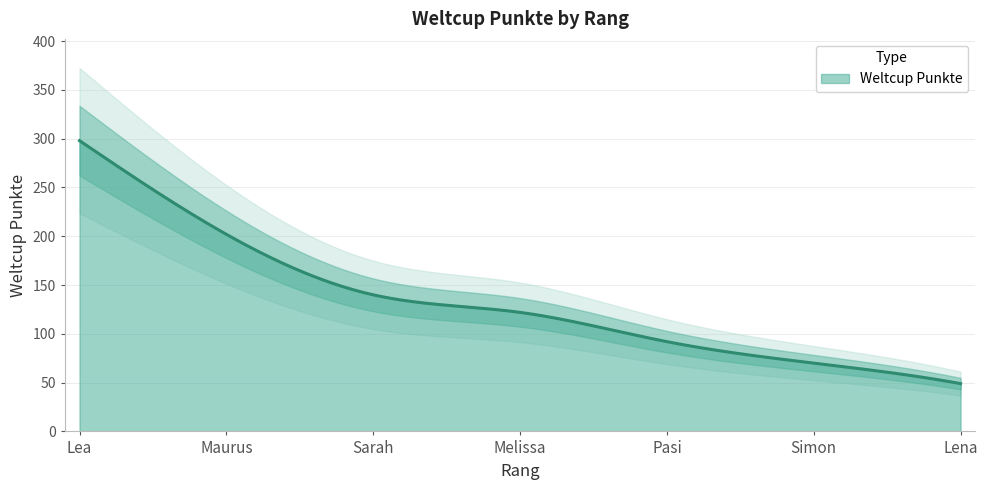

True or false: there are more than 0 points higher than both neighbors.

False